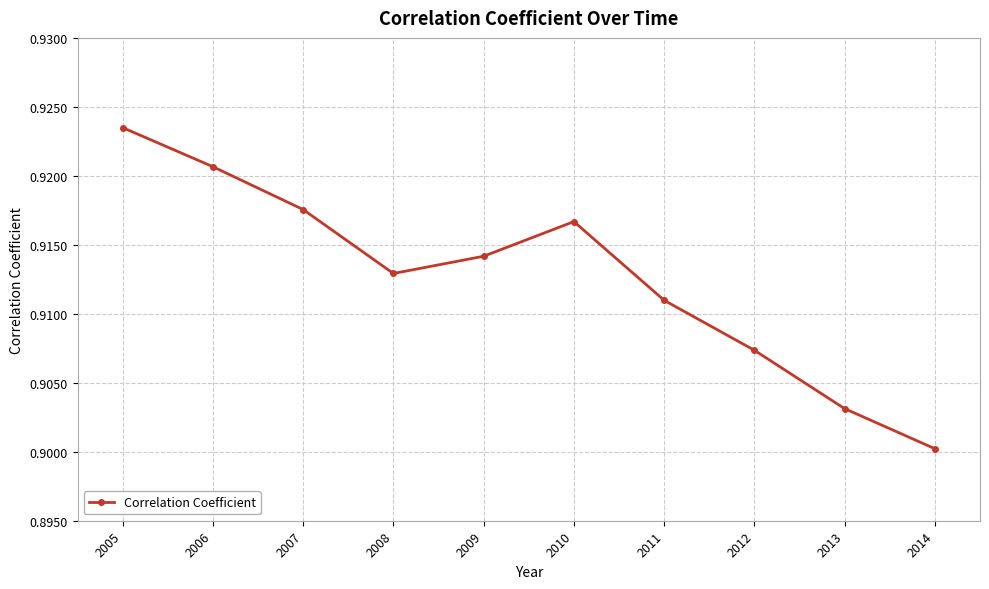

Which has a higher value, 2006 or 2012?

2006